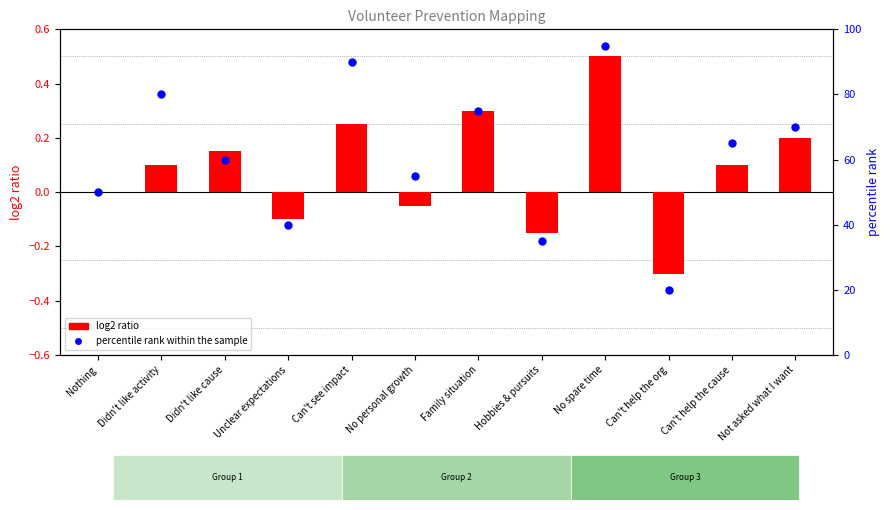

What are all the series names shown in the legend?

log2 ratio, percentile rank within the sample